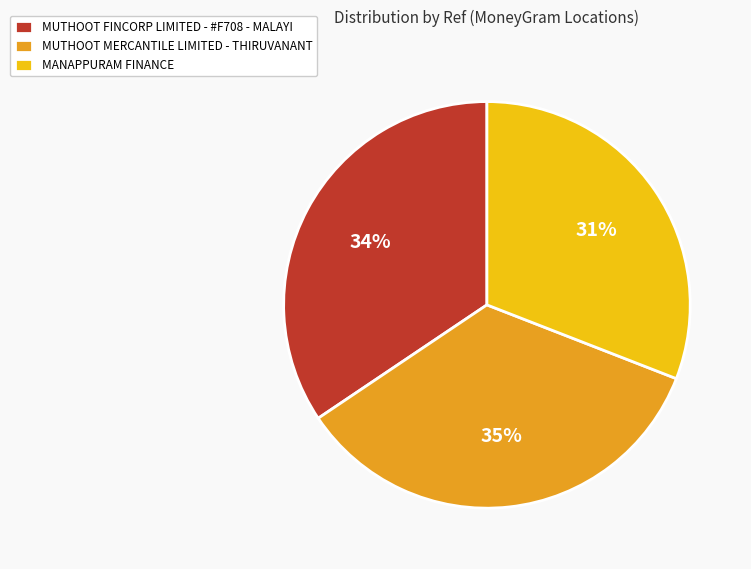

To the nearest percent, what percentage of the pie is MANAPPURAM FINANCE?

31%